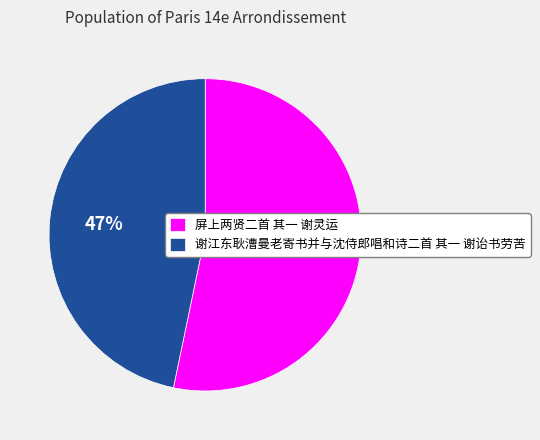

Is the sum of 屏上两贤二首 其一 谢灵运 and 谢江东耿漕曼老寄书并与沈侍郎唱和诗二首 其一 谢诒书劳苦 greater than half?

Yes